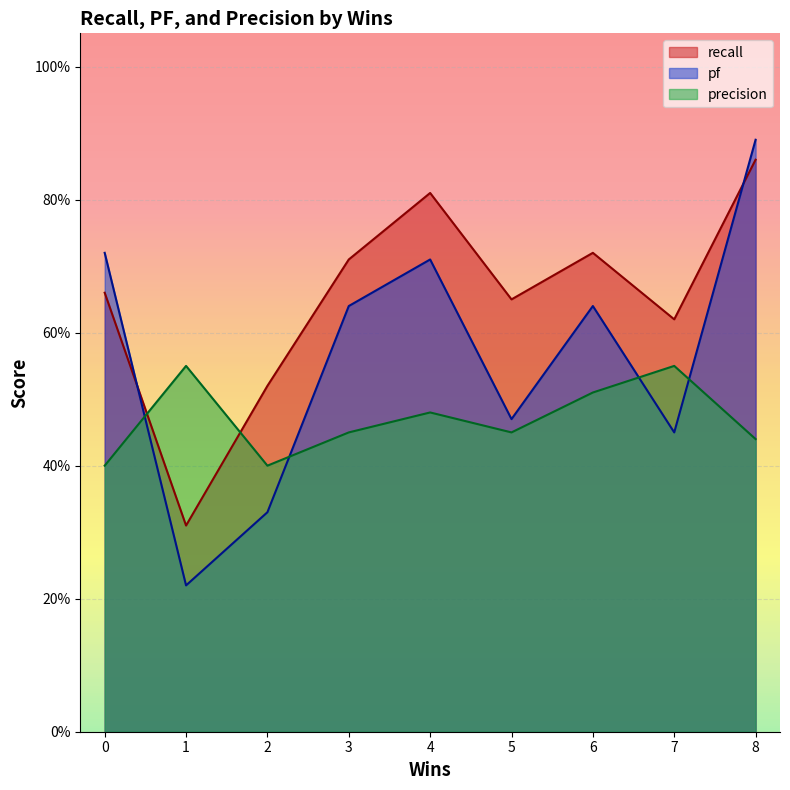

How many series are shown in this chart?

3